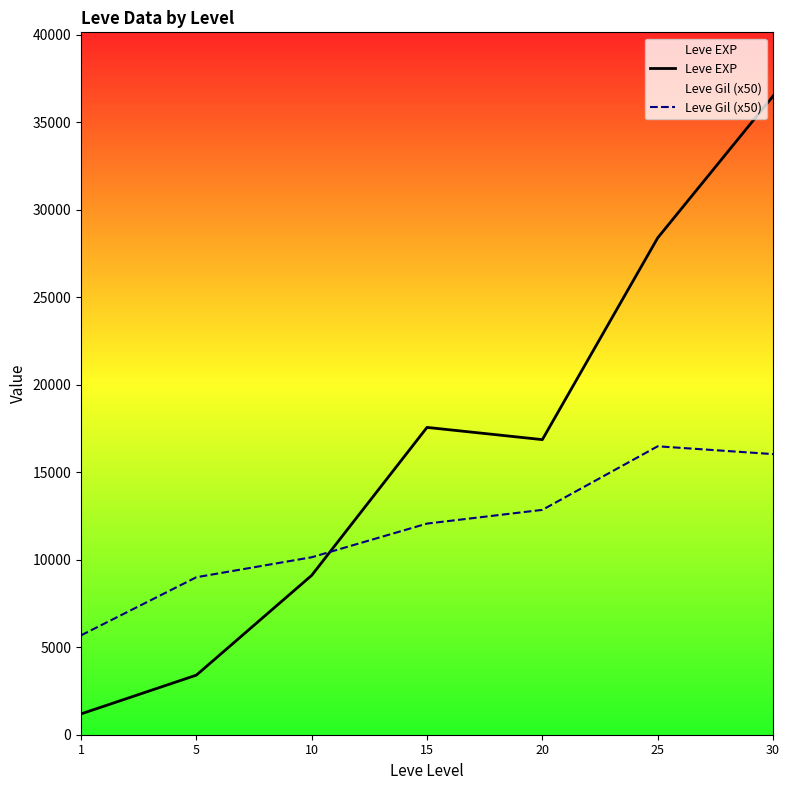

Does the chart have visible grid lines?

No